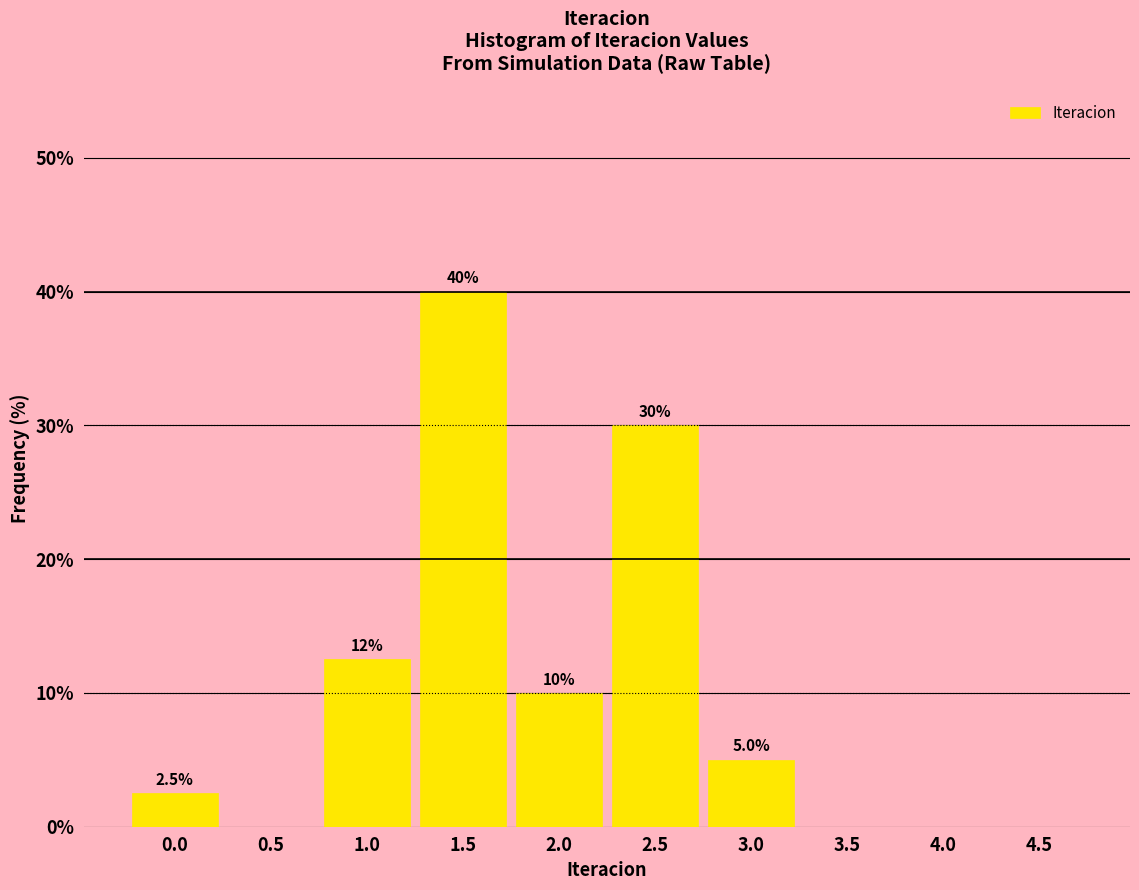

Reading left to right, extract all data points from this chart.

0.0=2.5	0.5=0.0	1.0=12.5	1.5=40.0	2.0=10.0	2.5=30.0	3.0=5.0	3.5=0.0	4.0=0.0	4.5=0.0